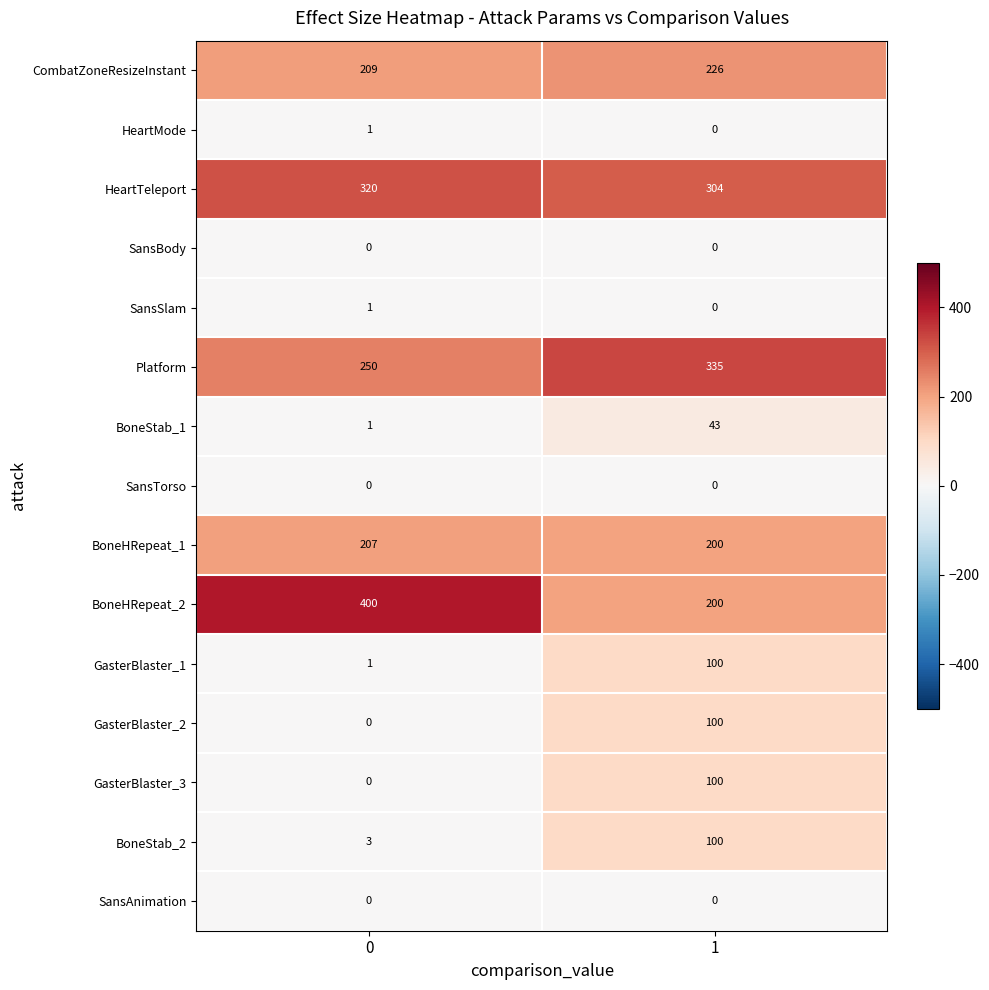

What is the greatest value displayed?

400